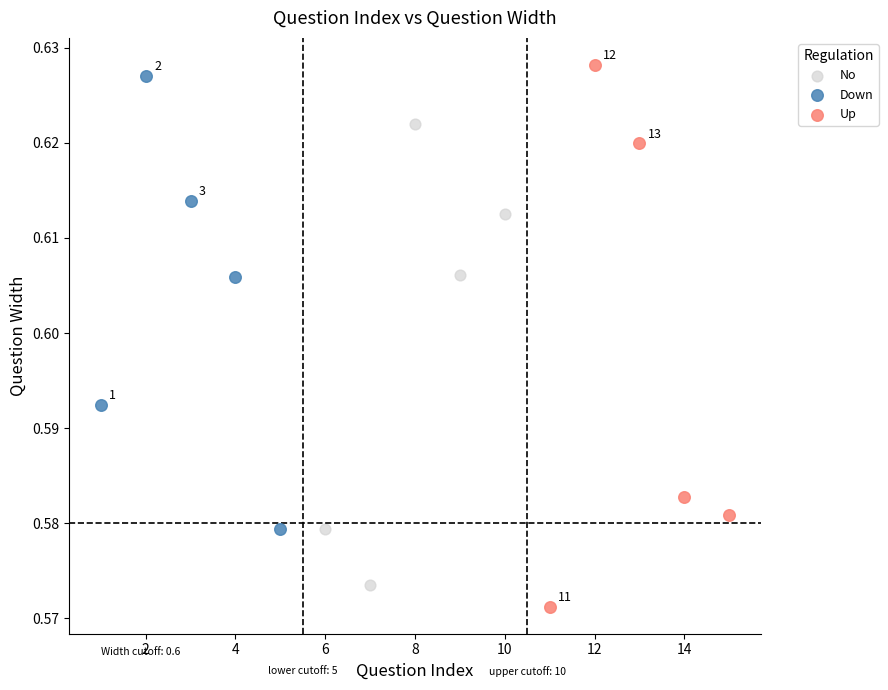

Which series has the largest Y range (max minus min)?

Up